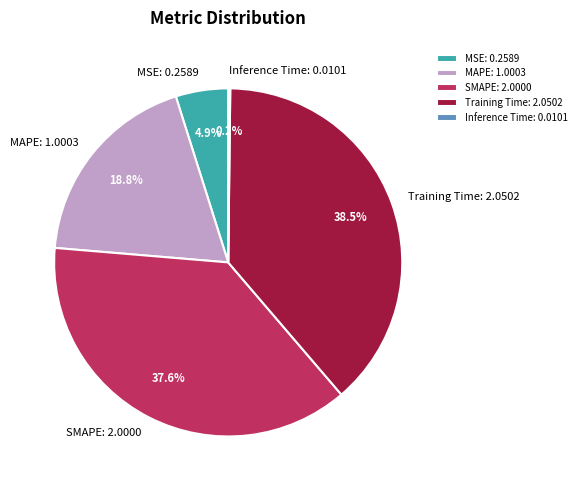

Is it true that SMAPE is 38% of the pie?

True